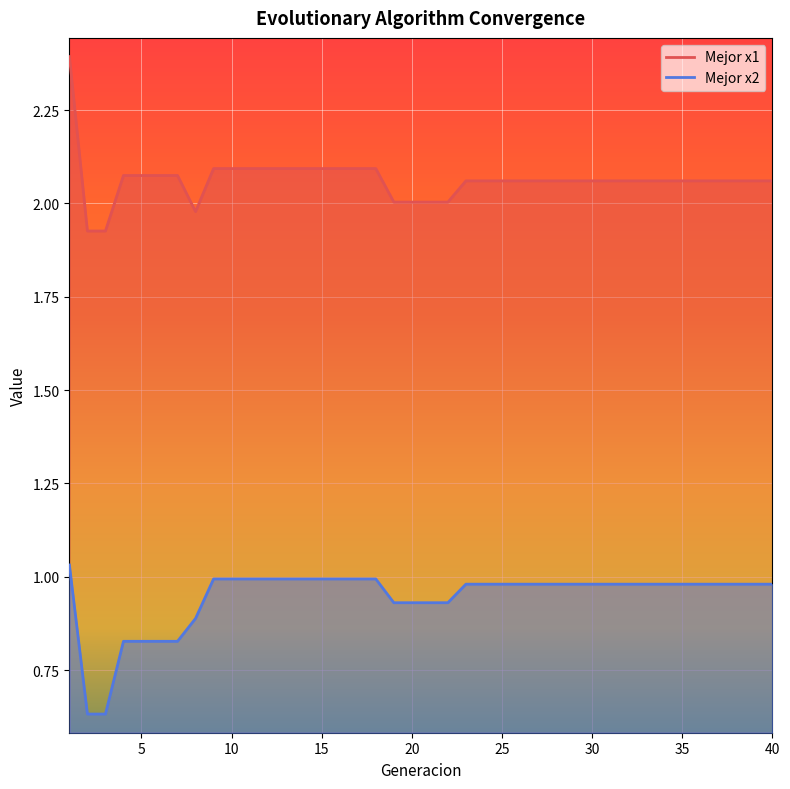

True or false: Mejor x1 and Mejor x2 intersect in this chart.

False